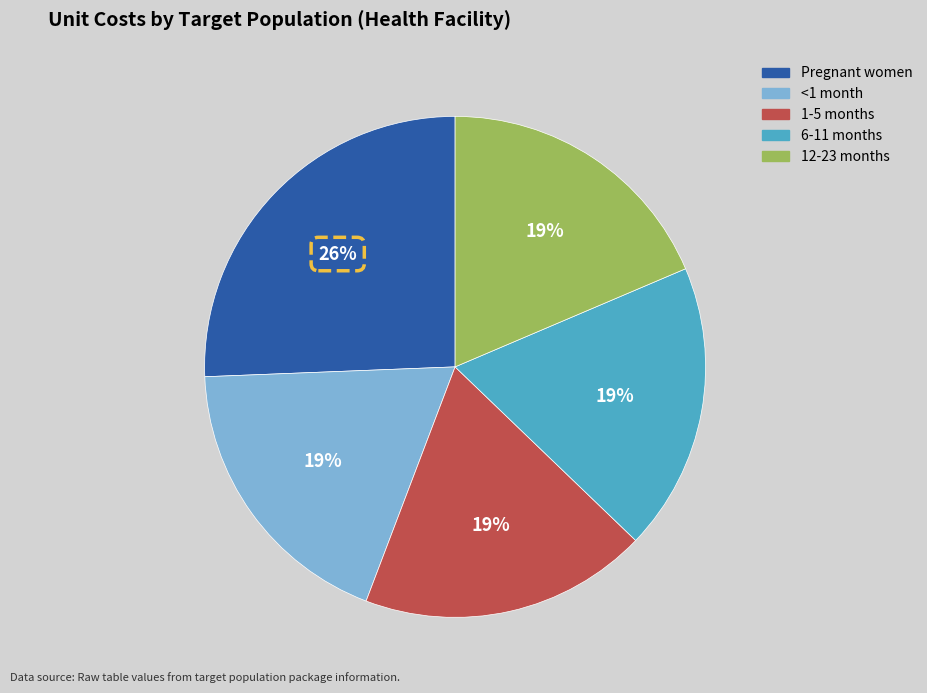

How many segments does this pie chart have?

5